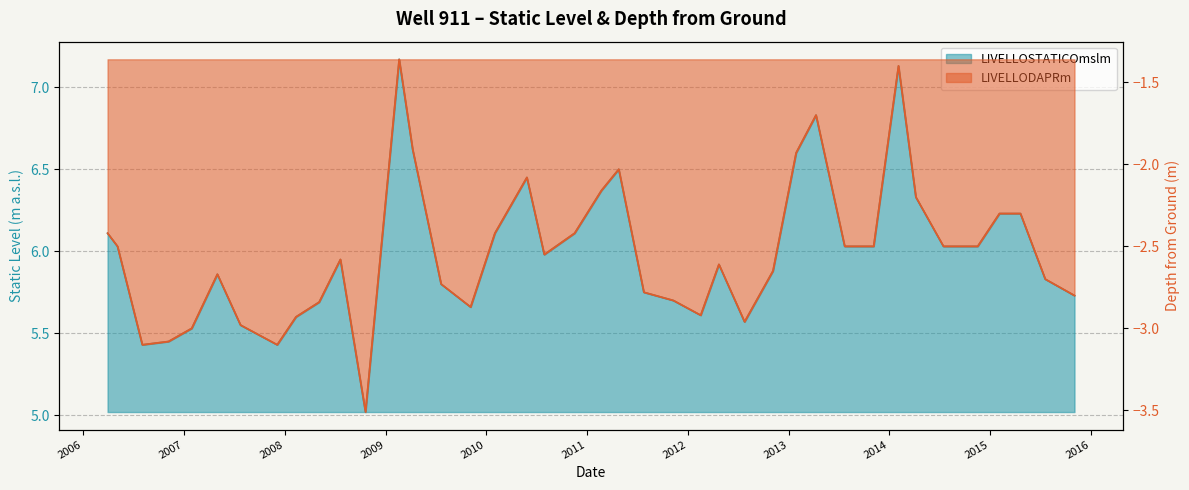

How many distinct data groups are displayed?

2